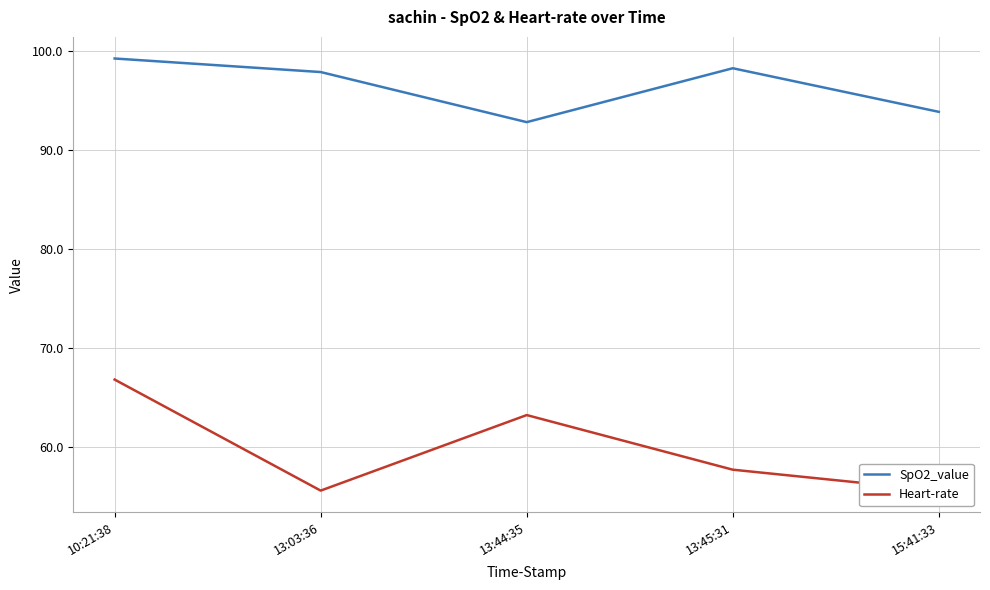

What is the label of the 1st point from the right?

15:41:33